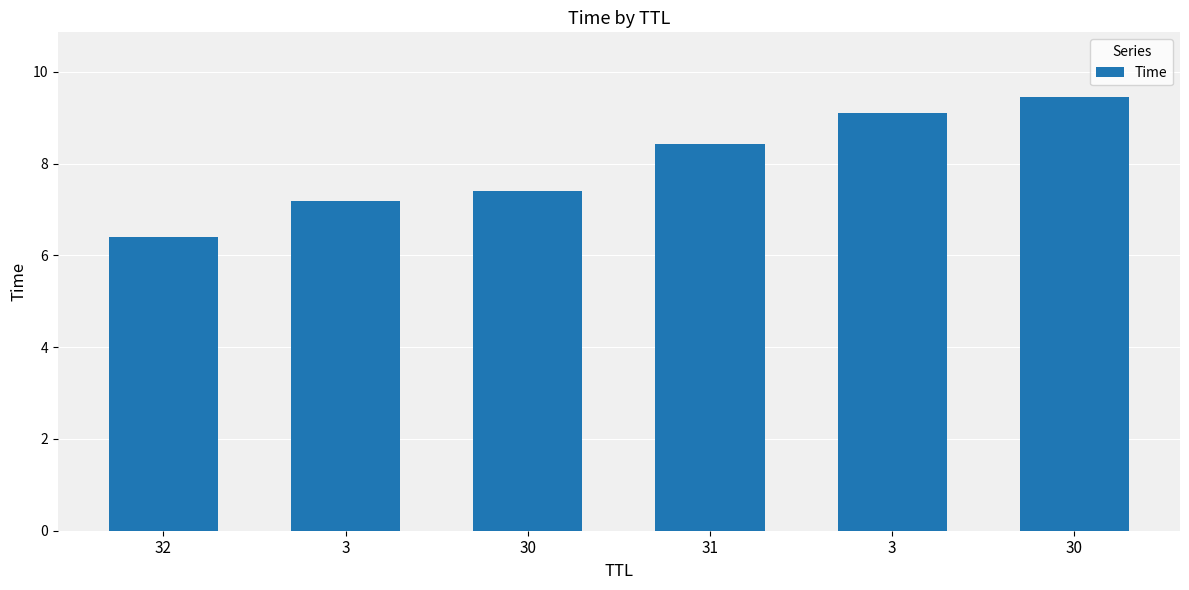

What is the difference between the maximum and second lowest values?

2.3